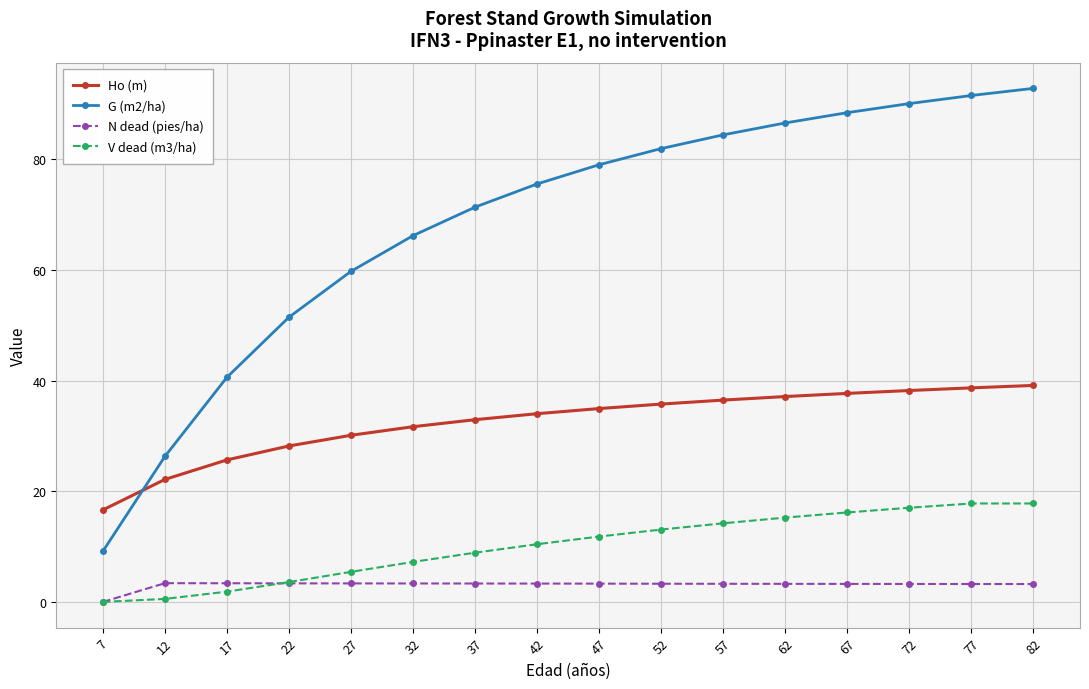

What is the difference between the maximum and minimum values in the N dead (pies/ha) series?

3.4